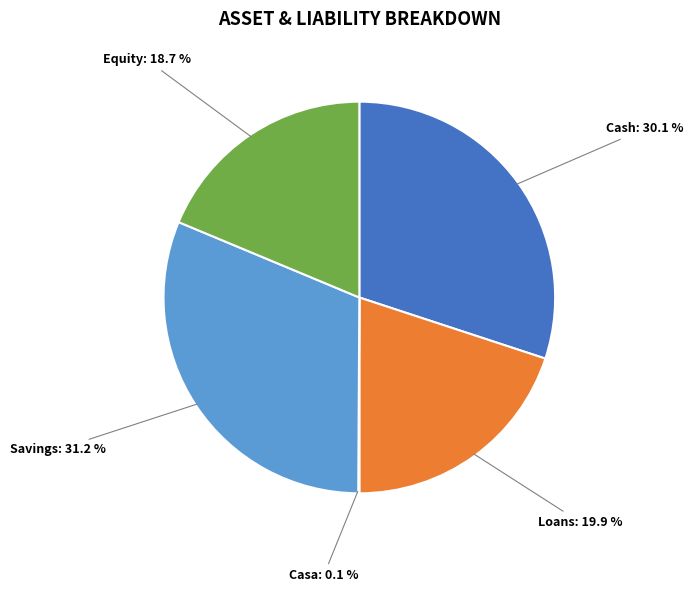

What is the total percentage of Cash and Savings?

61.3%